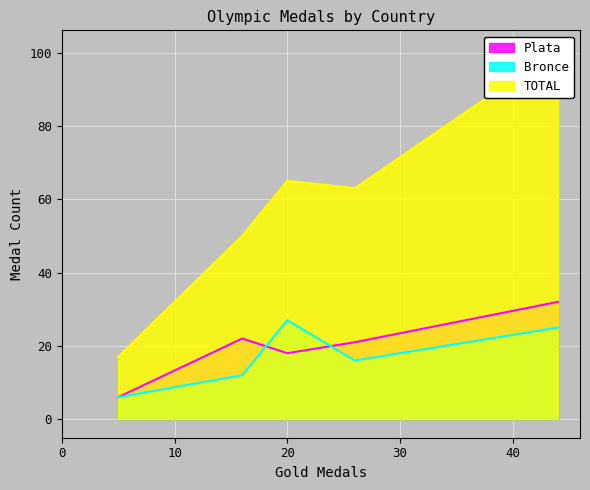

What is the total value across all series at ALEMANIA?

110